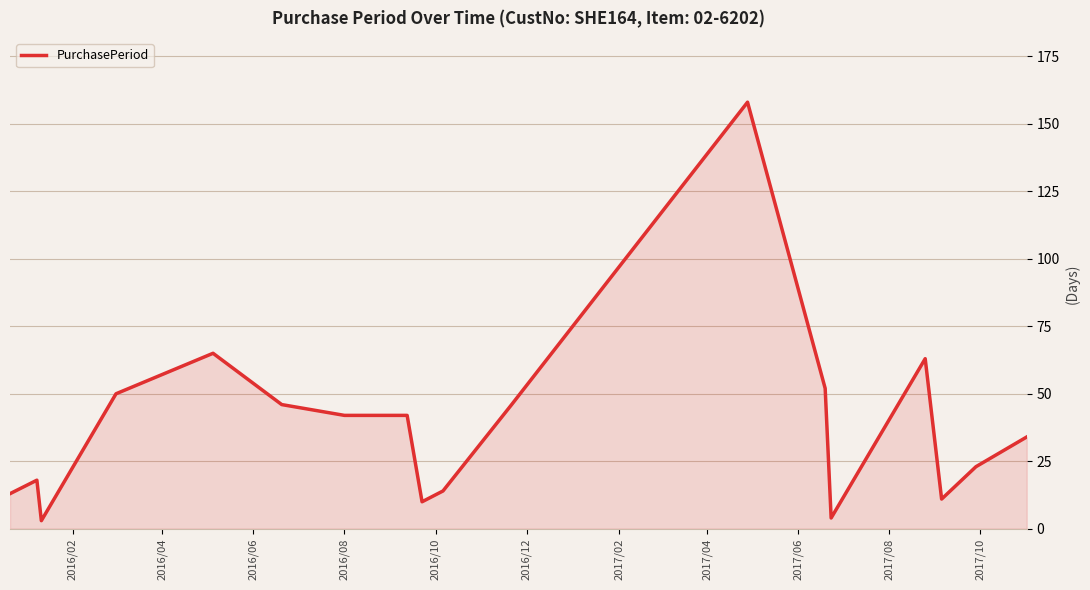

What is the greatest value displayed?

158